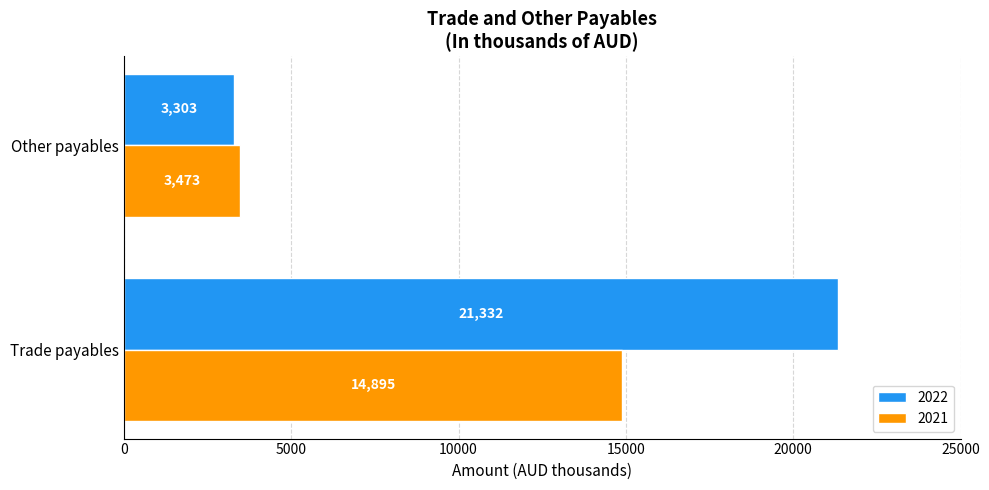

At which label does 2022 reach its minimum?

Other payables